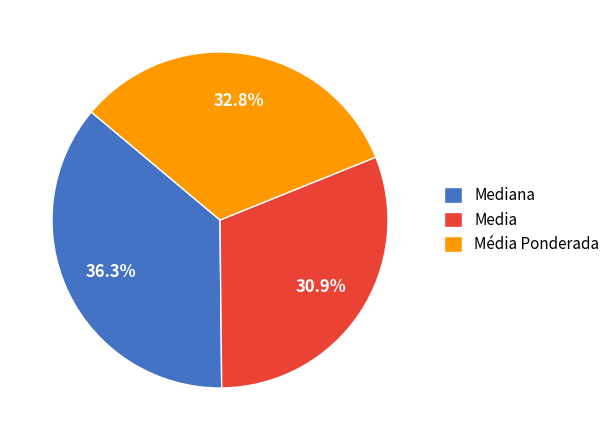

To the nearest percent, what percentage of the pie is Media?

31%